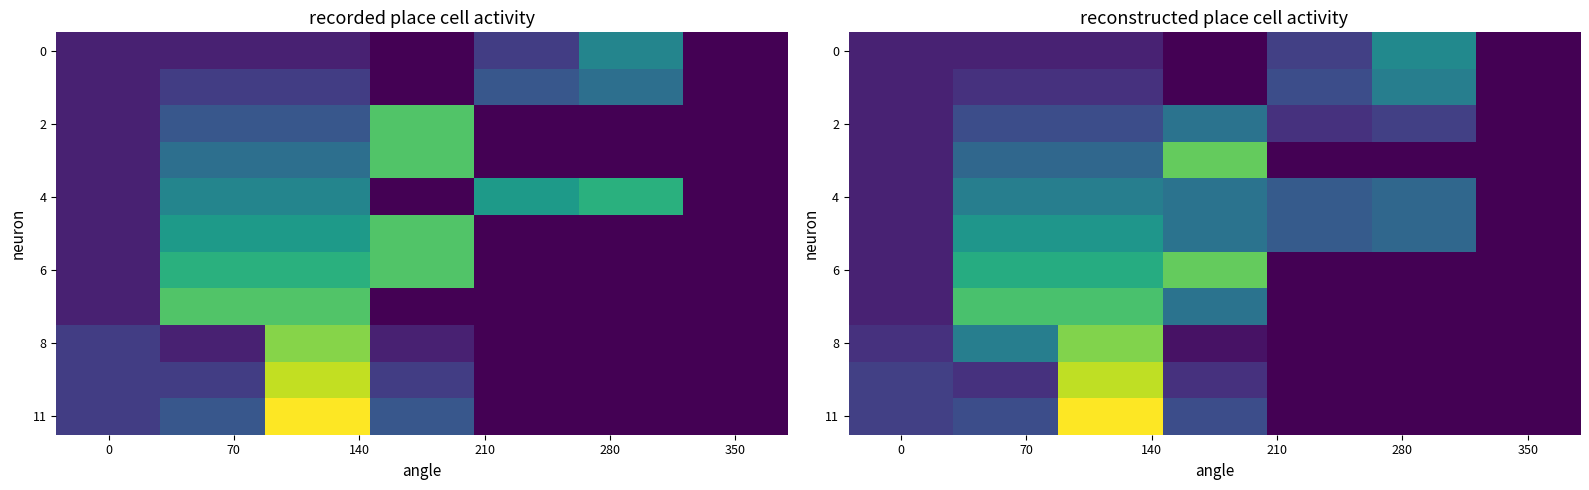

How many 0 values are between 0 and 2?

6